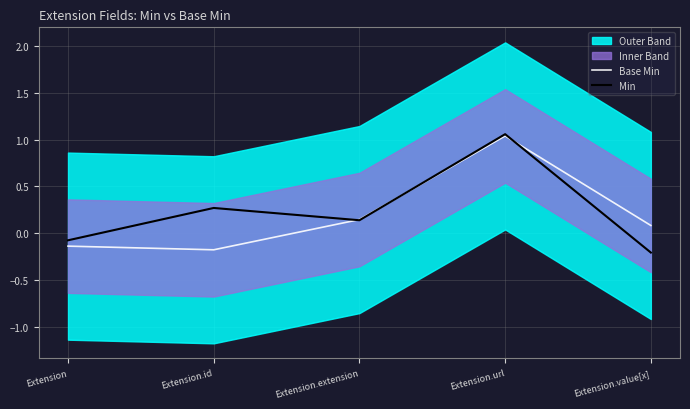

What is the difference between the Base Min values at Extension.id and Extension.value[x]?

0.3